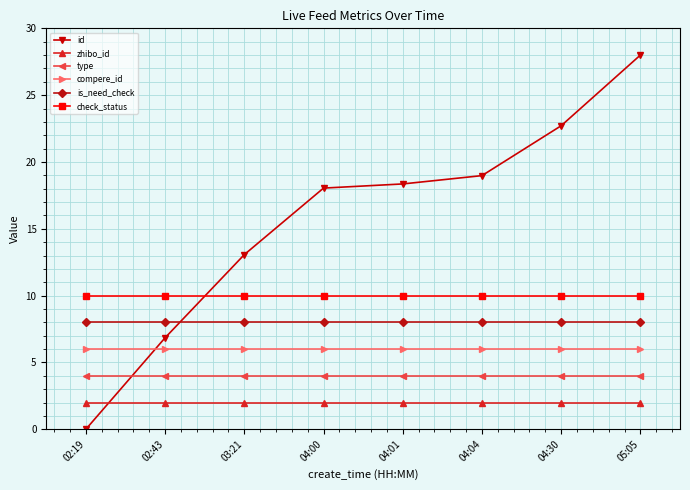

What is the label of the 1st point from the left?

02:19